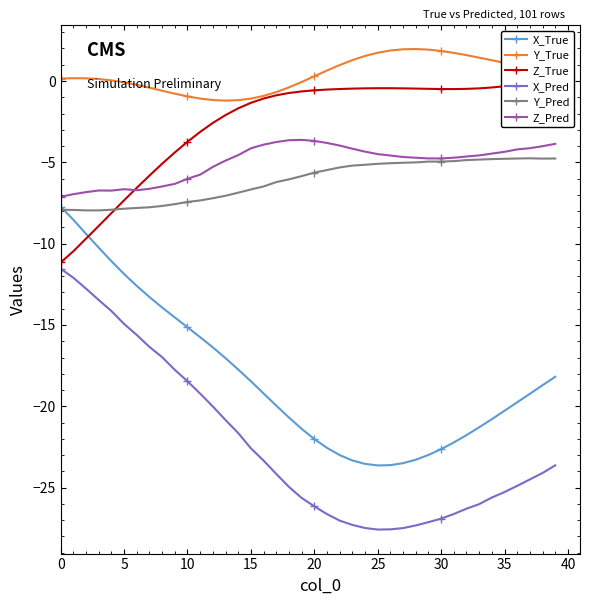

Which label corresponds to the smallest value in the chart?

25